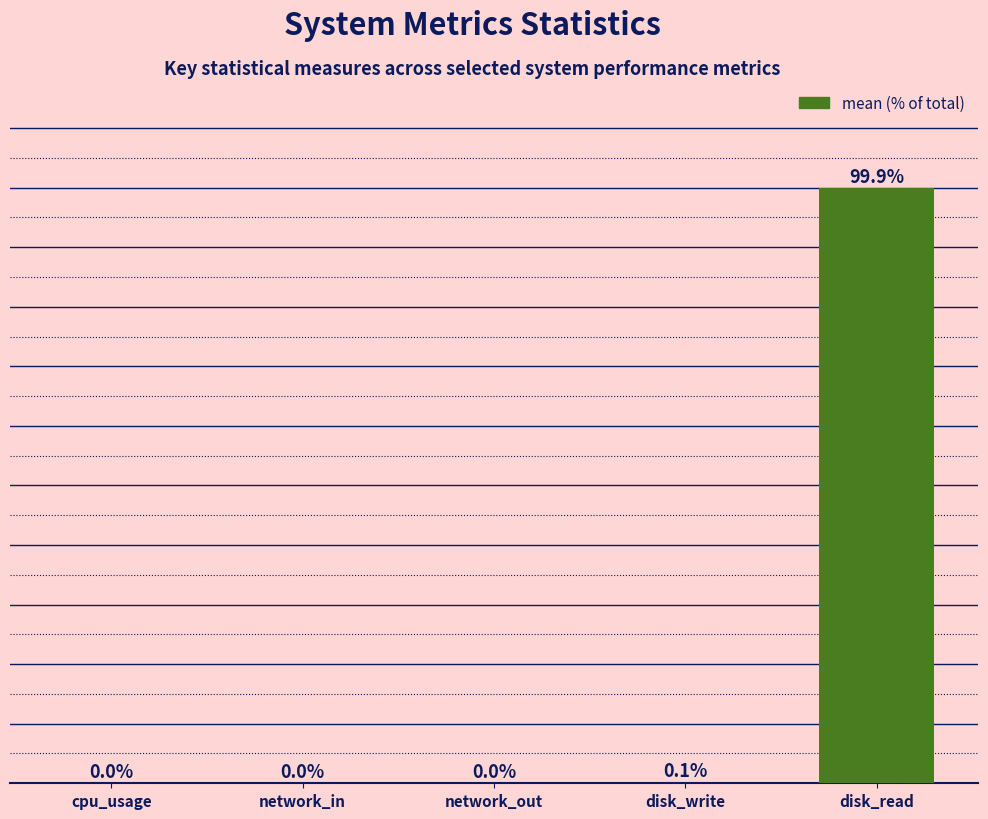

Where is the data nearest to the value 49?

disk_write